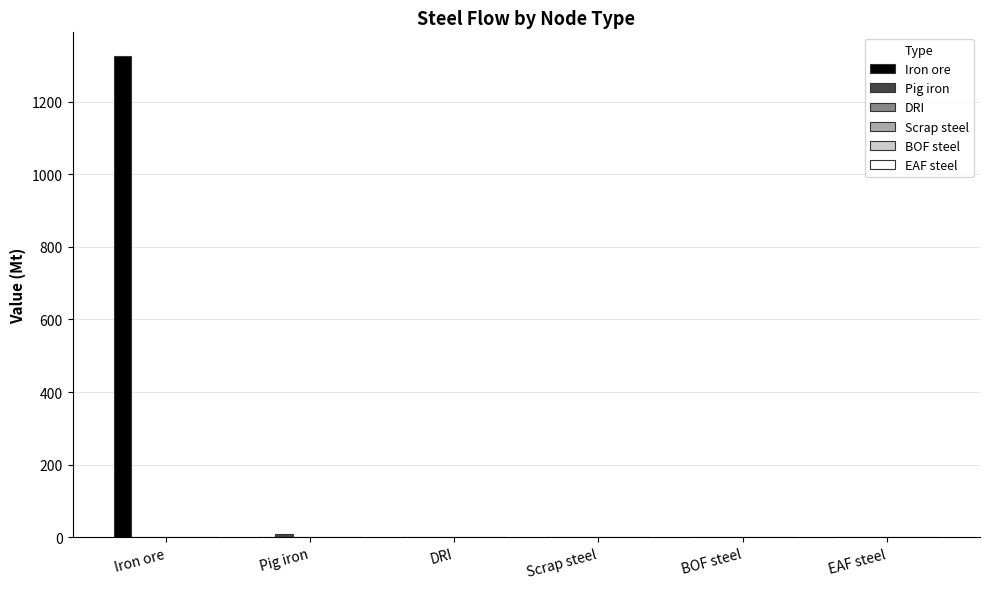

At which category is the sum across all series the highest?

Iron ore